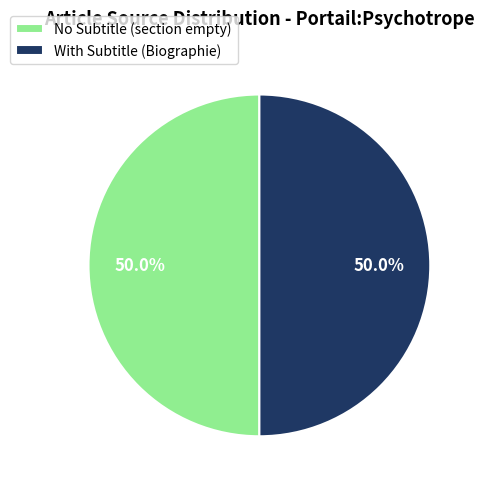

Is the sum of No Subtitle (section empty) and With Subtitle (Biographie) greater than half?

Yes